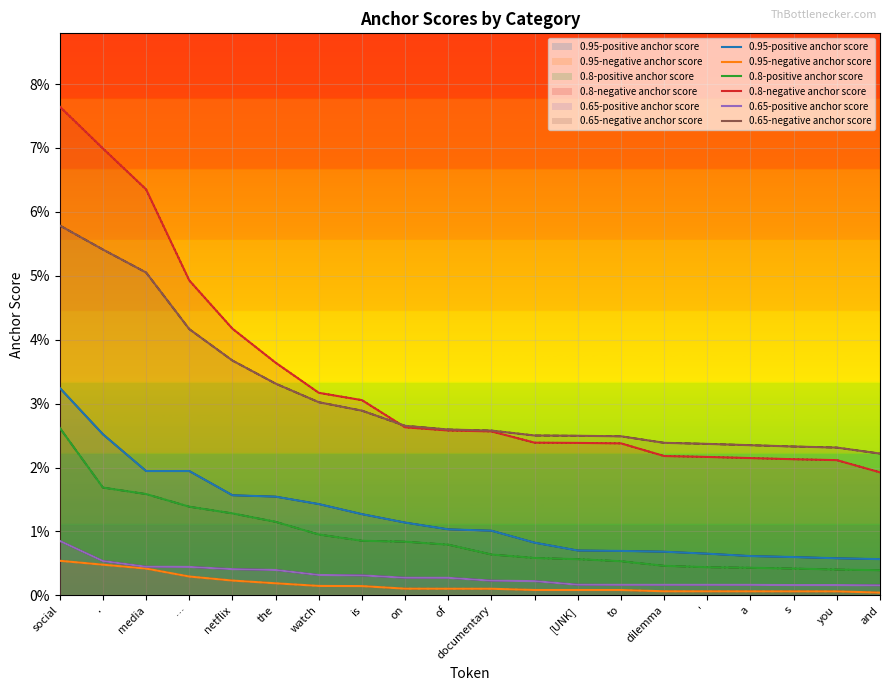

What are all the series names shown in the legend?

0.95-positive anchor score, 0.95-negative anchor score, 0.8-positive anchor score, 0.8-negative anchor score, 0.65-positive anchor score, 0.65-negative anchor score